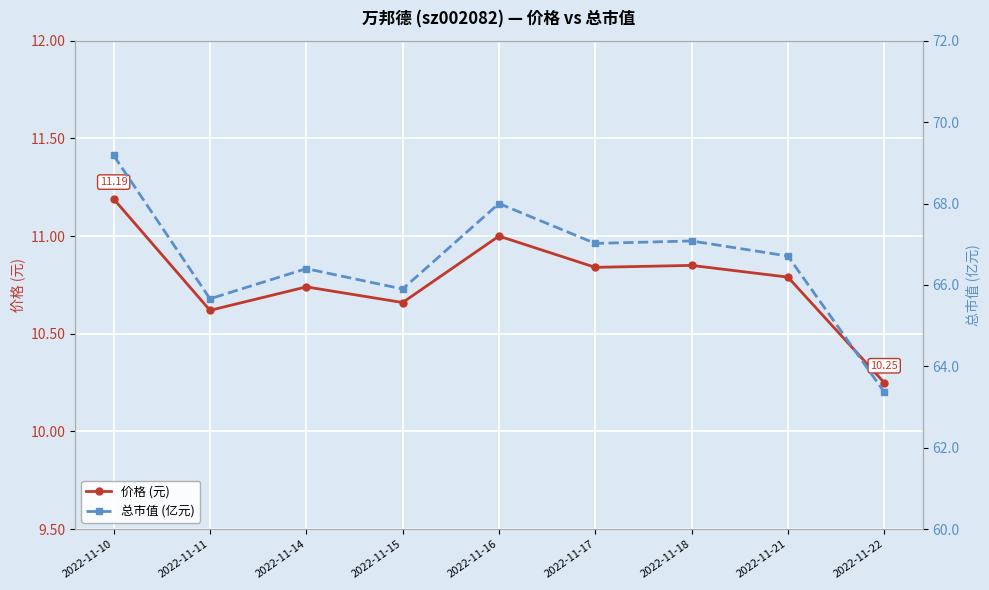

Rank the series by their maximum value, from highest to lowest.

总市值 (亿元), 价格 (元)